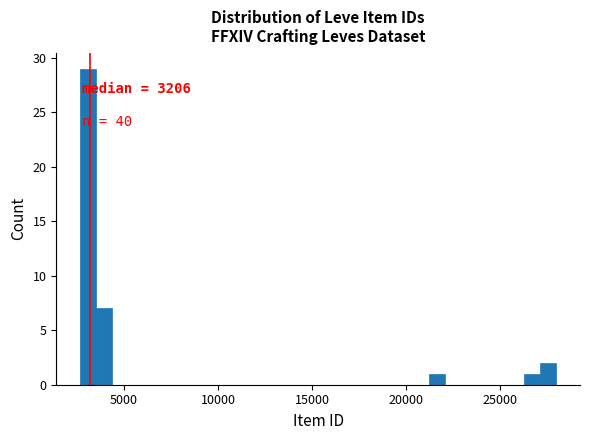

Read against the x-axis, roughly where is the centre of the tallest bar?

3000